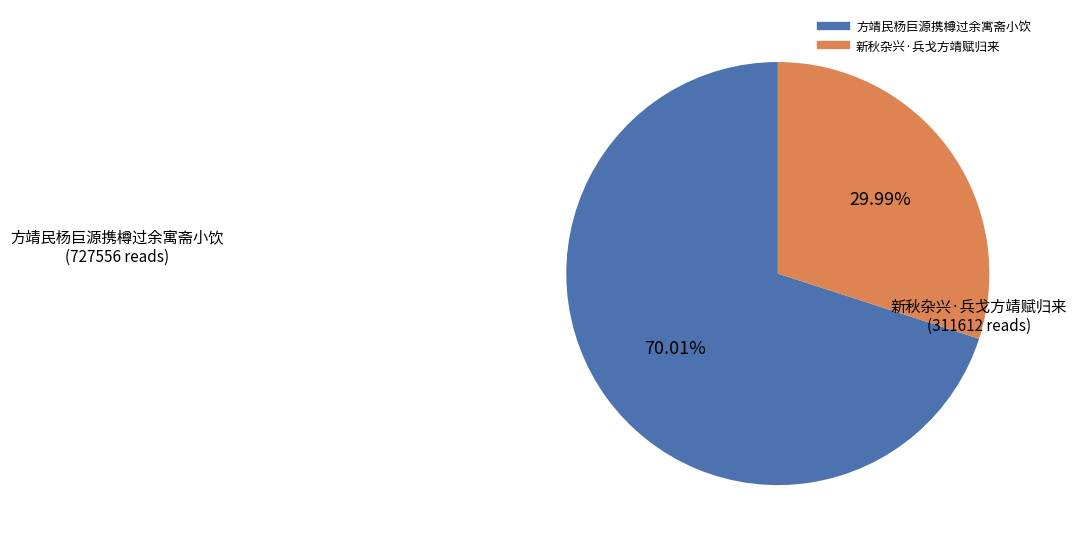

What percentage is the 方靖民杨巨源携樽过余寓斋小饮 slice, to the nearest percent?

70%